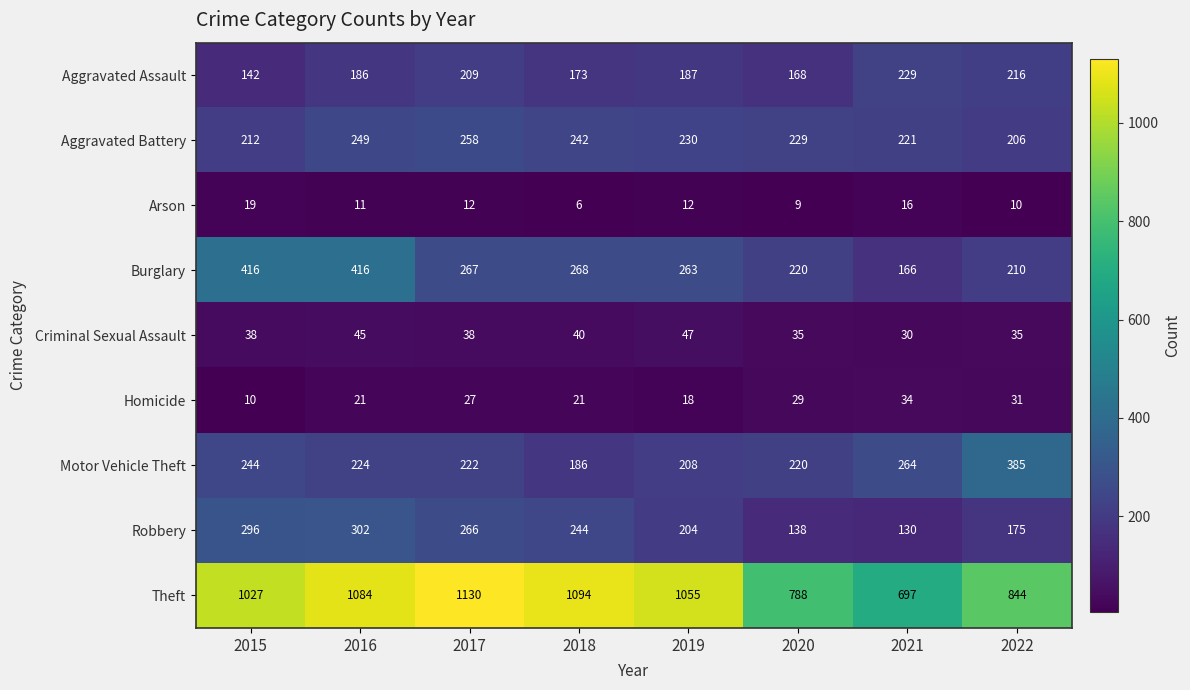

Where is Robbery nearest to the value 216?

2019